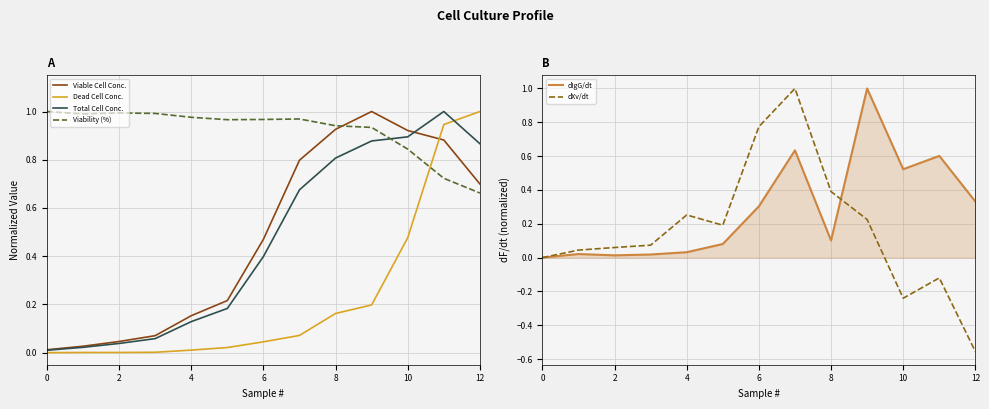

What is the difference between the highest and lowest values at 7?

0.9